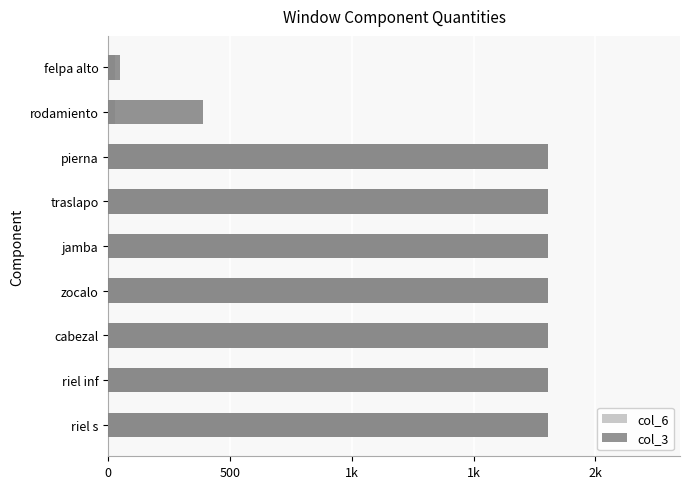

Reading left to right, what are all the values shown in this chart?

col_6: 1806	1806	1806	1806	1806	1806	1806	30	30
col_3: 1806	1806	1806	1806	1806	1806	1806	391	50